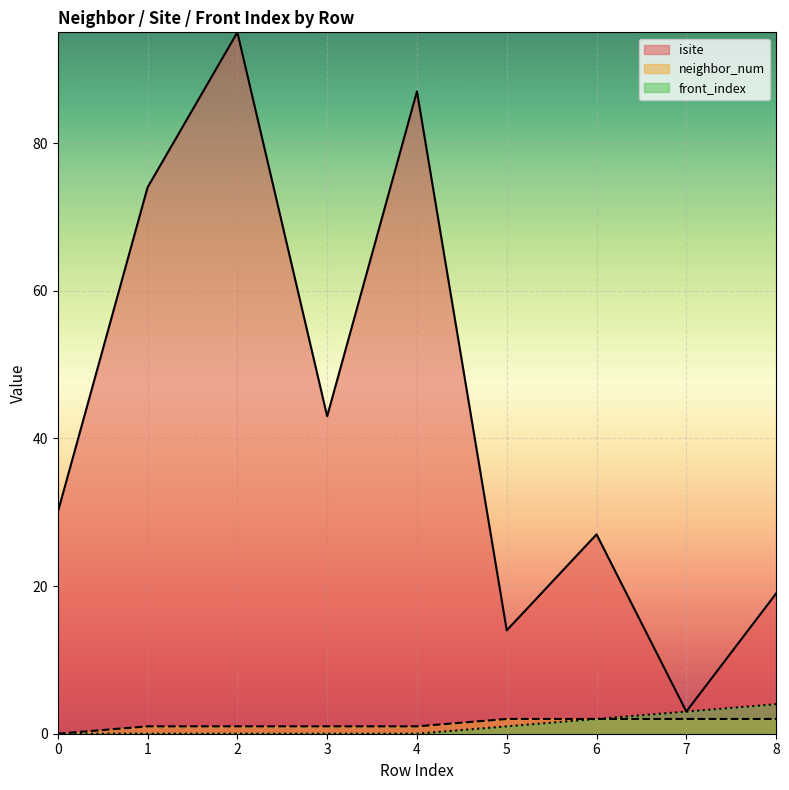

Does the chart display data point markers on the line(s)?

No